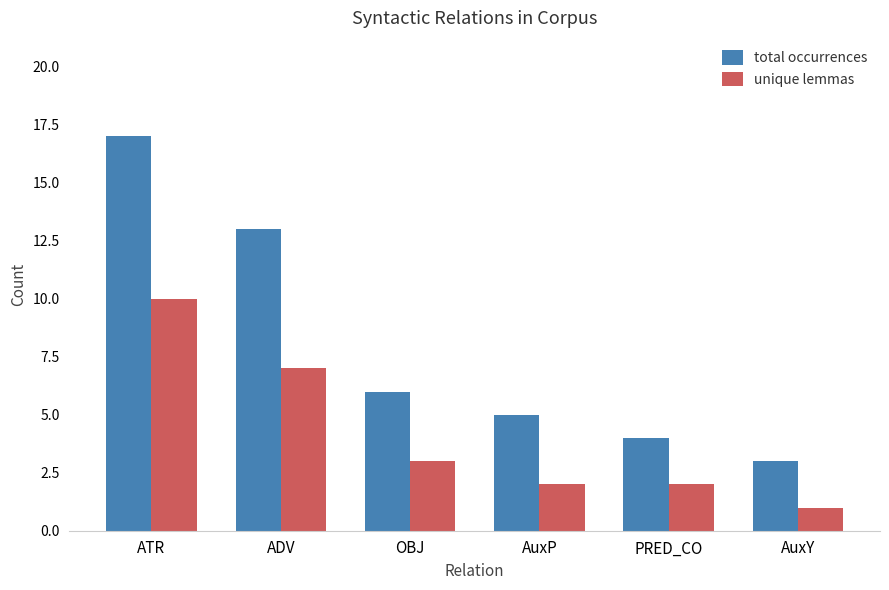

Which series has the largest total across all categories?

total occurrences